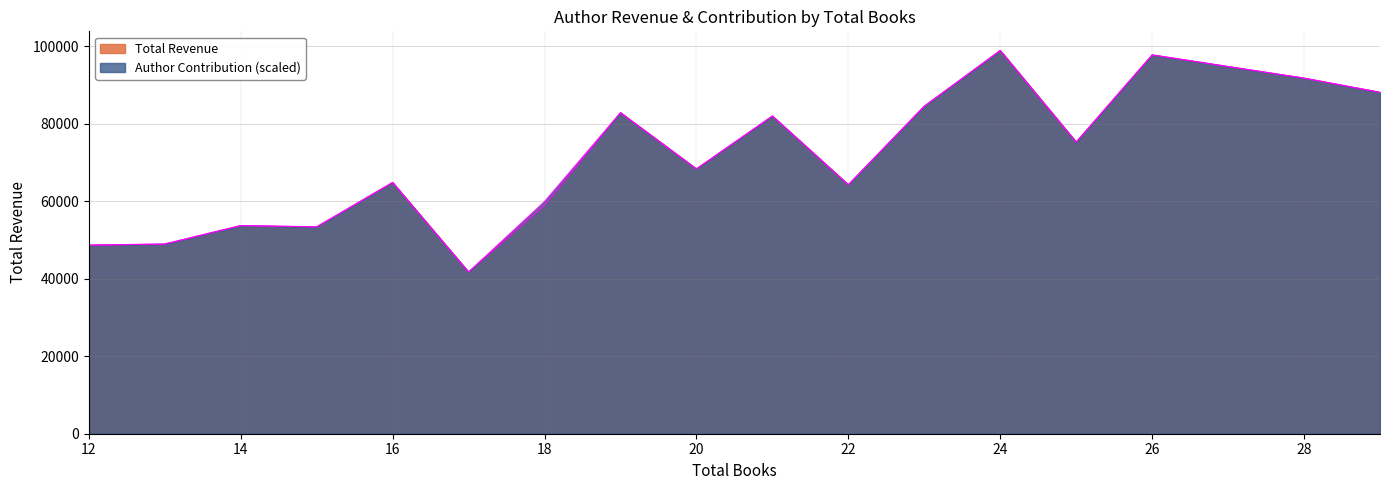

True or false: Total Revenue has more than 2 interior local peaks.

True